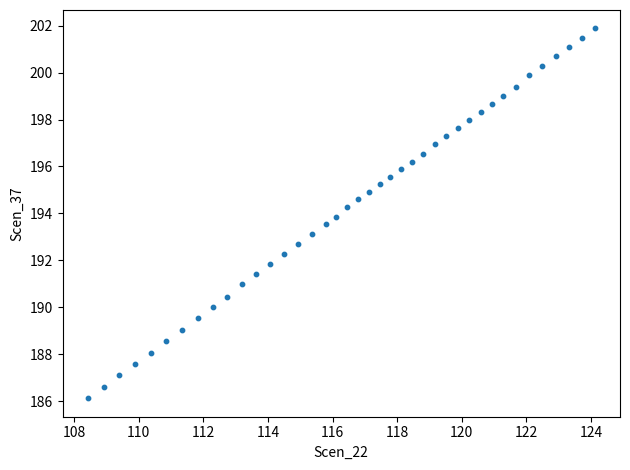

What is the range of X values (max minus min)?

15.7